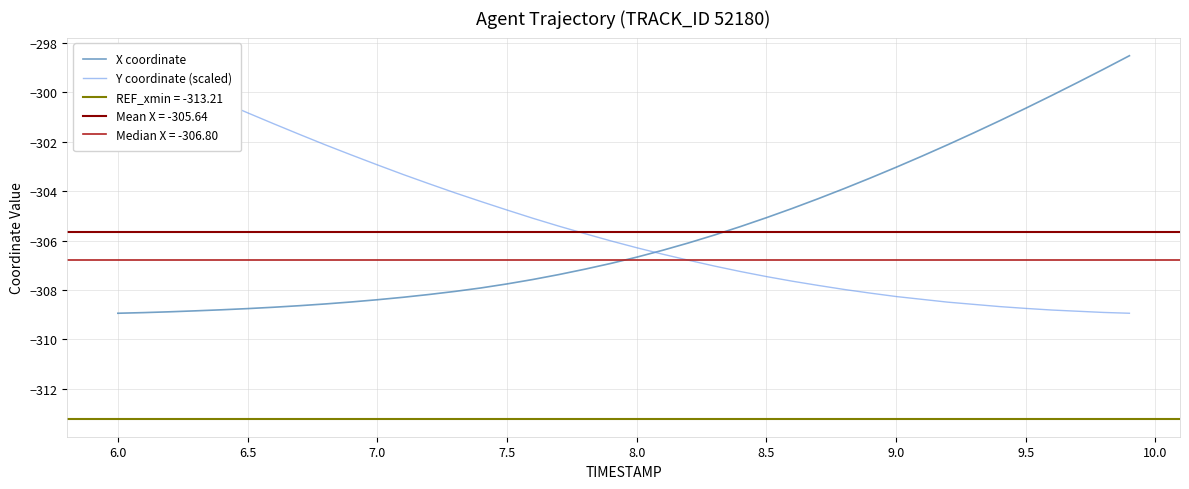

What is the minimum value shown in the chart?

-308.9